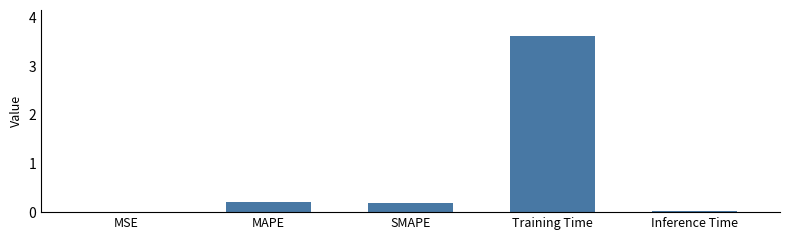

What is the difference between the values at MSE and SMAPE?

0.2